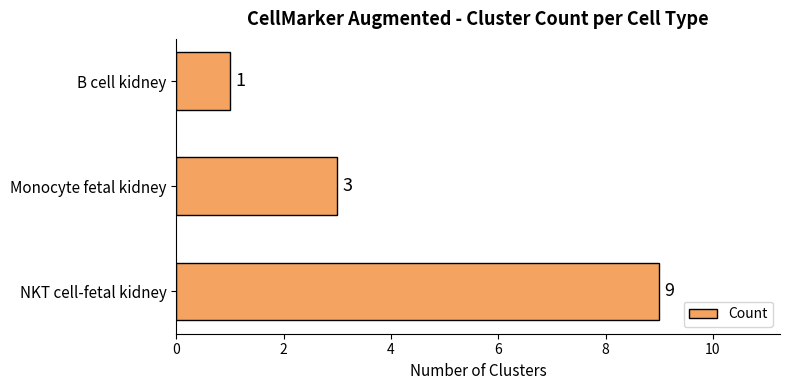

What is the smallest value displayed?

1